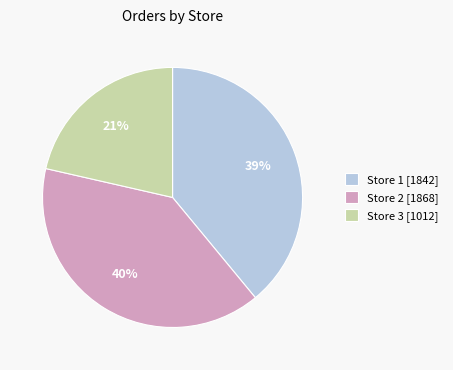

What percentage is the Store 3 slice, to the nearest percent?

21%